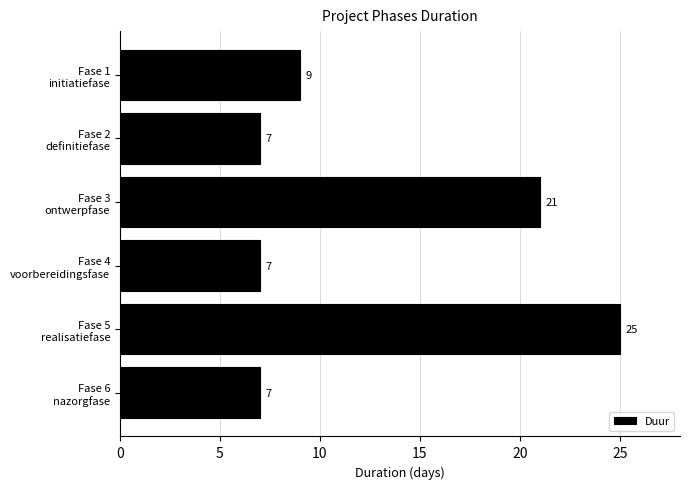

Reading top to bottom, transcribe all the data shown in this chart.

9	7	21	7	25	7